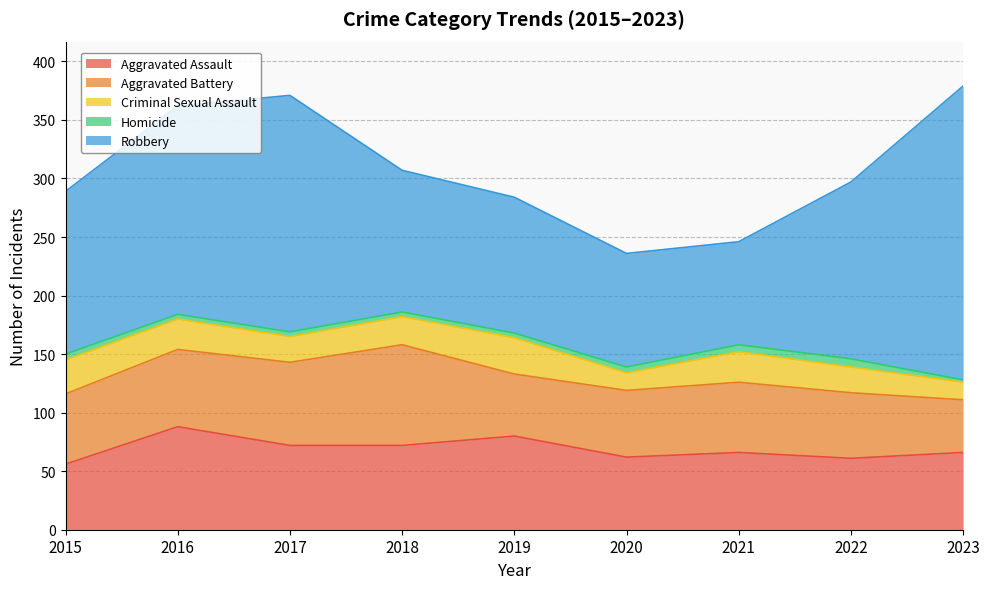

True or false: Criminal Sexual Assault and Homicide cross at least once.

False